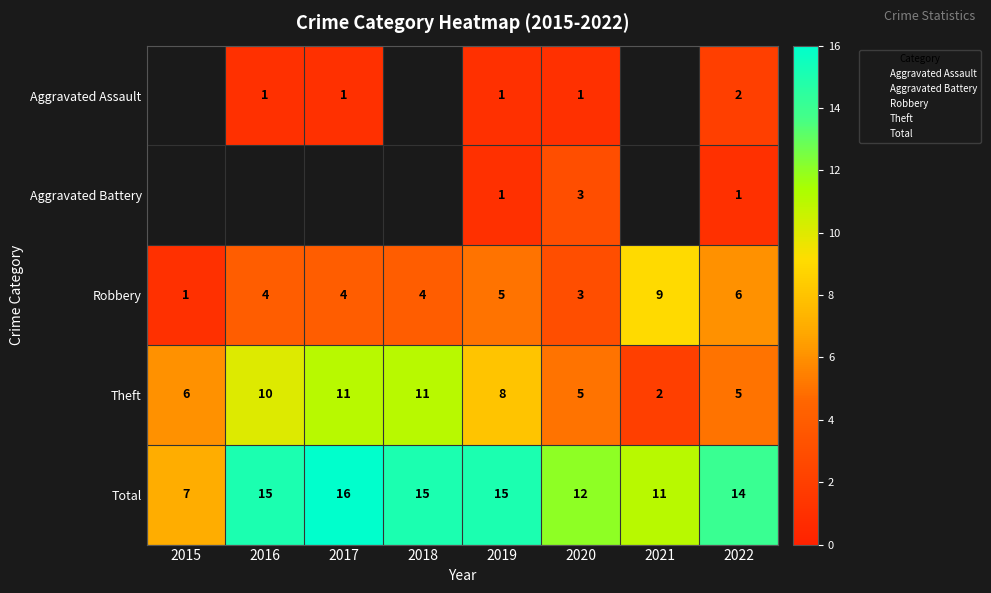

True or false: Total has a value of 7 at 2015.

True